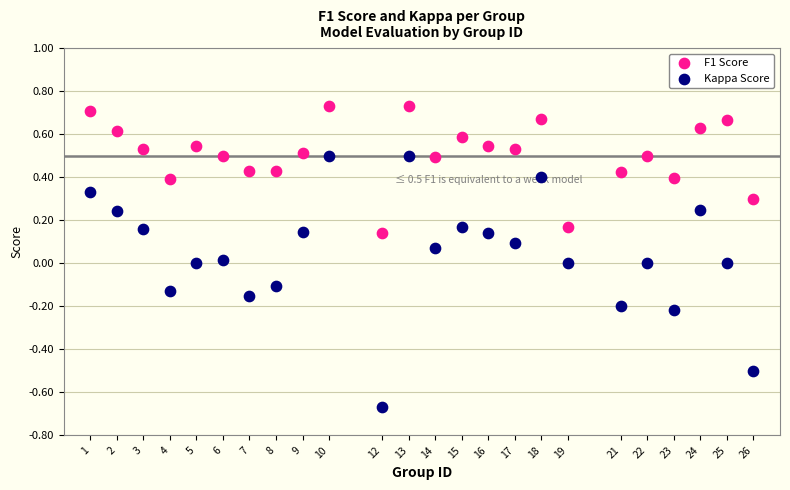

Which series reaches the maximum Y coordinate?

F1 Score